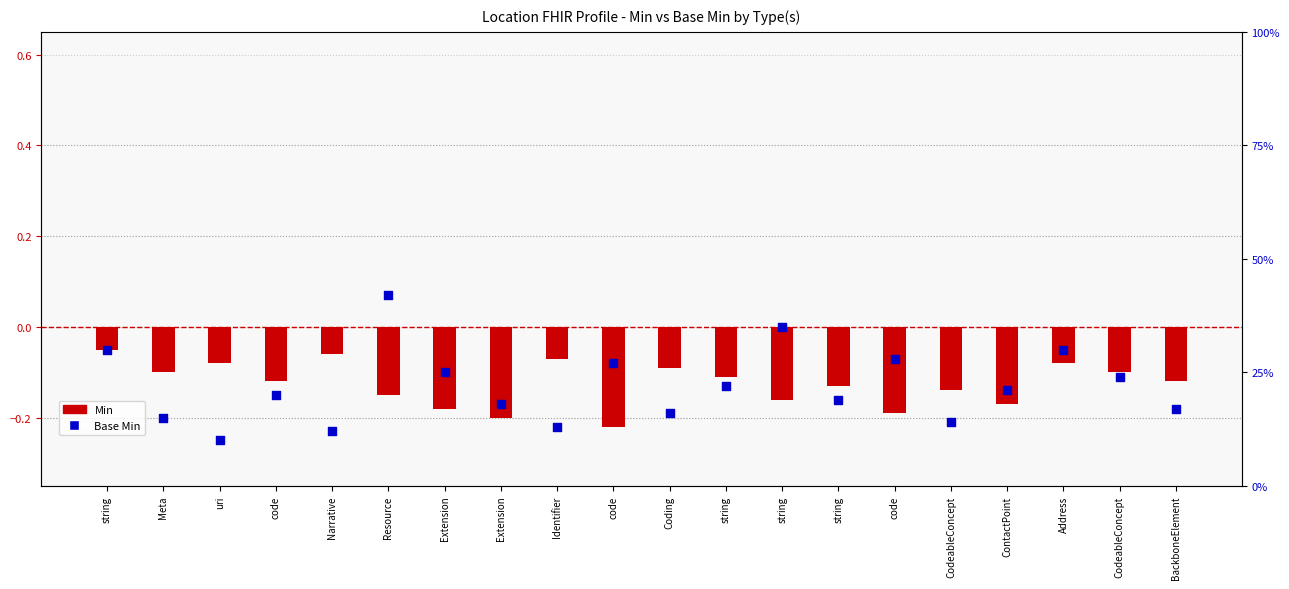

Which series contains the highest Y value?

Base Min